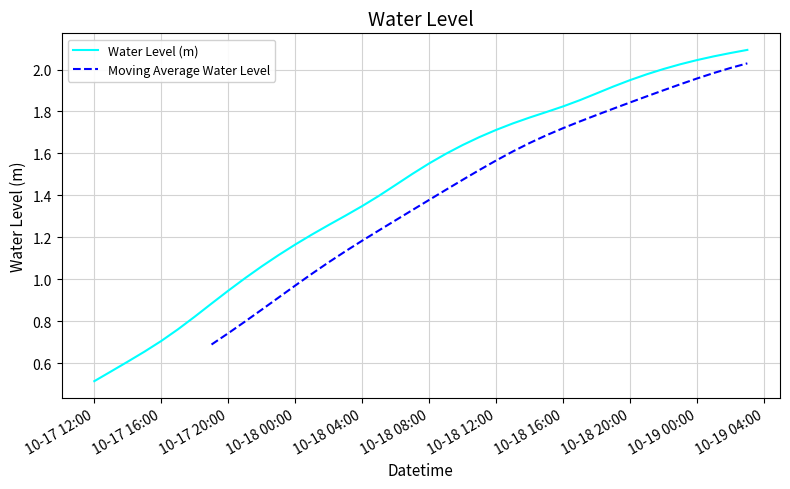

What is the minimum value for Water Level (m)?

0.5